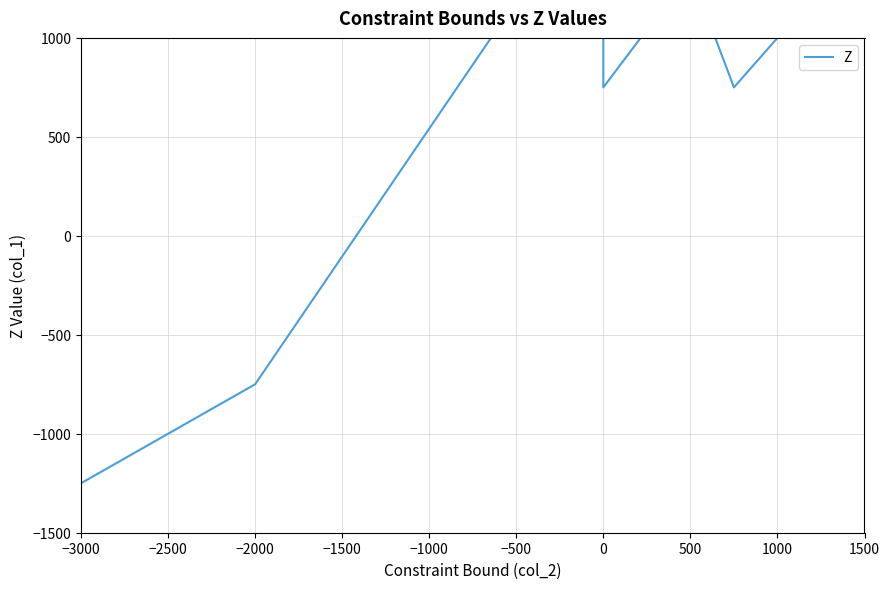

What is the difference between the maximum and minimum values?

3441.7